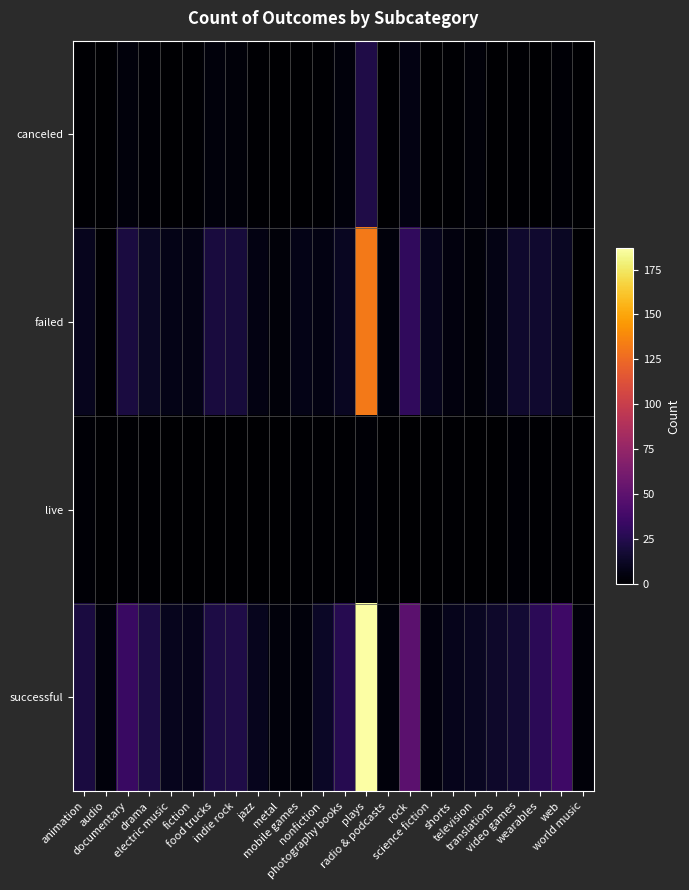

Reading left to right, what are all the values shown in this chart?

canceled: animation=1	audio=0	documentary=4	drama=2	electric music=0	fiction=1	food trucks=4	indie rock=3	jazz=1	metal=0	mobile games=0	nonfiction=1	photography books=4	plays=23	radio & podcasts=0	rock=6	science fiction=0	shorts=1	television=3	translations=0	video games=1	wearables=0	web=2	world music=0
failed: animation=10	audio=0	documentary=21	drama=12	electric music=8	fiction=7	food trucks=20	indie rock=19	jazz=6	metal=3	mobile games=8	nonfiction=6	photography books=11	plays=132	radio & podcasts=4	rock=30	science fiction=9	shorts=5	television=3	translations=7	video games=15	wearables=16	web=12	world music=0
live: animation=2	audio=0	documentary=1	drama=1	electric music=0	fiction=0	food trucks=0	indie rock=0	jazz=0	metal=0	mobile games=1	nonfiction=1	photography books=1	plays=2	radio & podcasts=0	rock=0	science fiction=0	shorts=1	television=0	translations=0	video games=2	wearables=1	web=1	world music=0
successful: animation=21	audio=4	documentary=34	drama=22	electric music=10	fiction=9	food trucks=22	indie rock=23	jazz=10	metal=4	mobile games=4	nonfiction=13	photography books=26	plays=187	radio & podcasts=4	rock=49	science fiction=5	shorts=9	television=11	translations=14	video games=17	wearables=28	web=36	world music=3